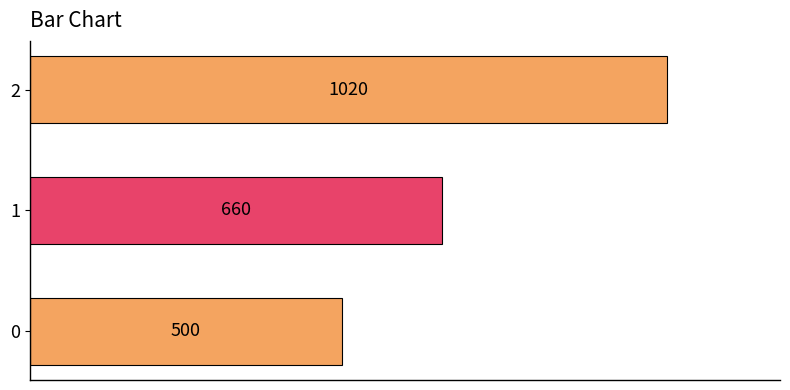

How many series are shown in this chart?

1